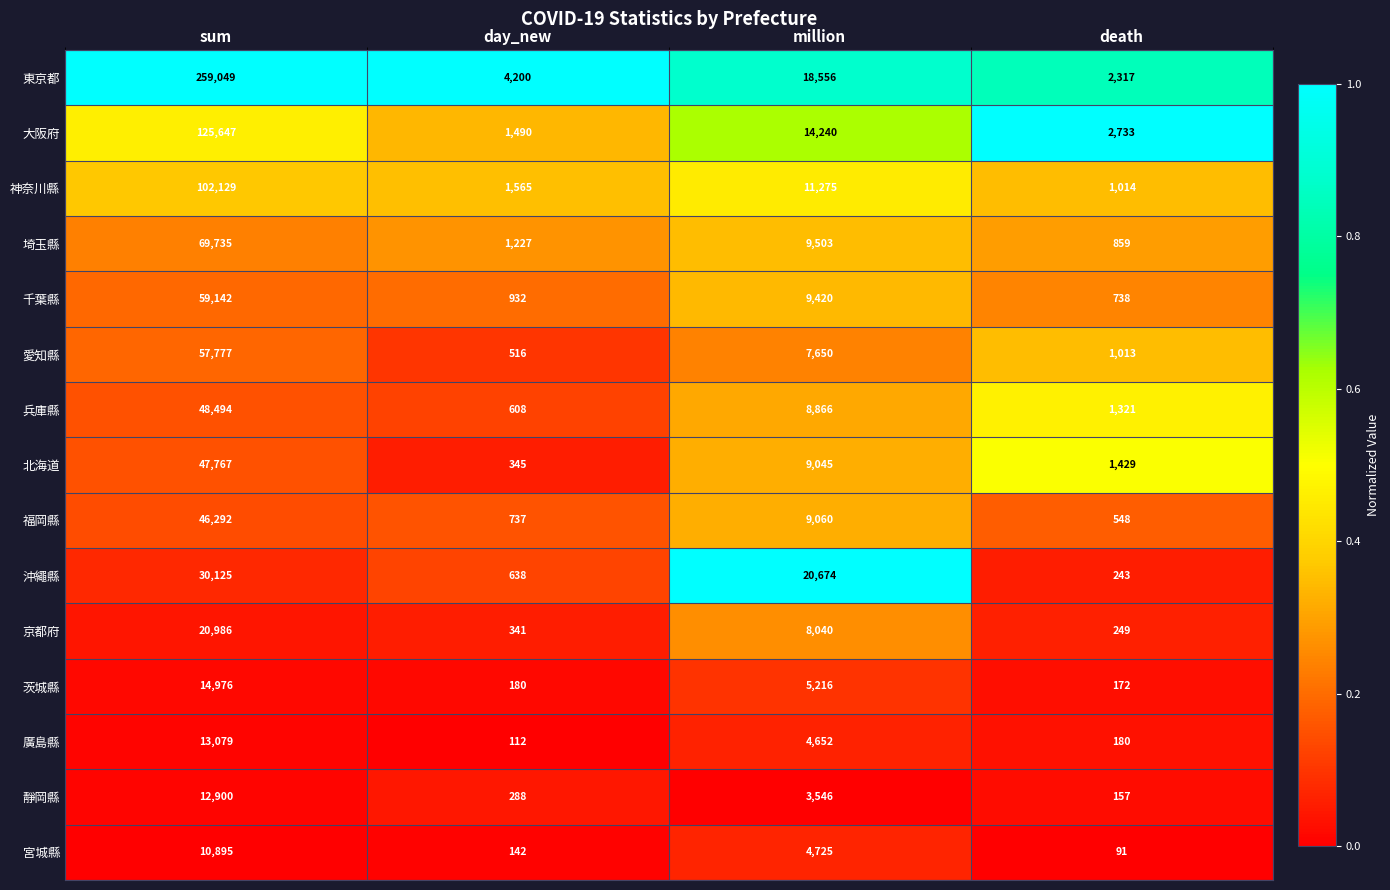

What is the minimum value for 靜岡縣?

157